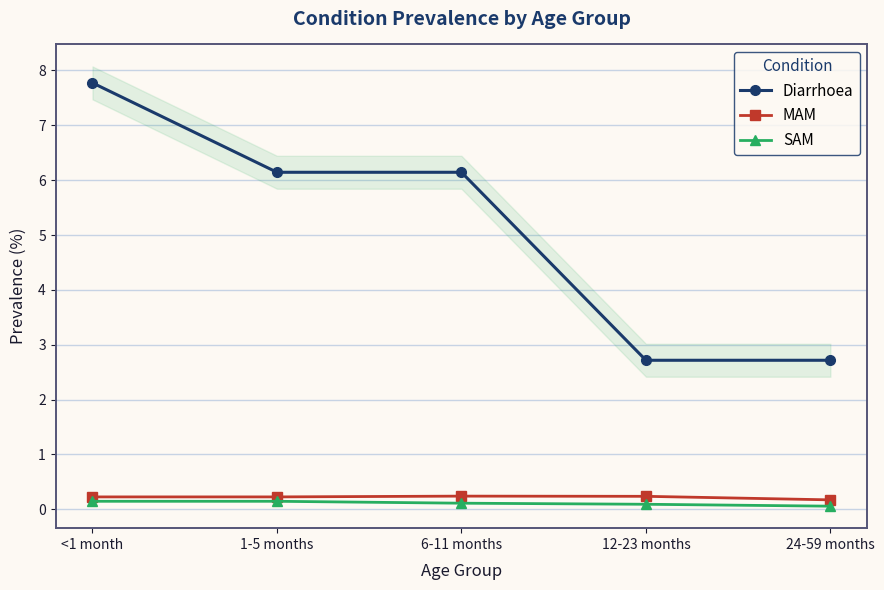

How many lines are shown in the chart?

3